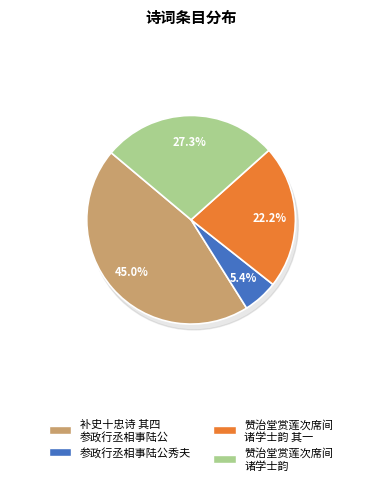

Is it true that 赞治堂赏莲次席间诸学士韵 其一 詹事陆公俨山 is 12% of the pie?

False